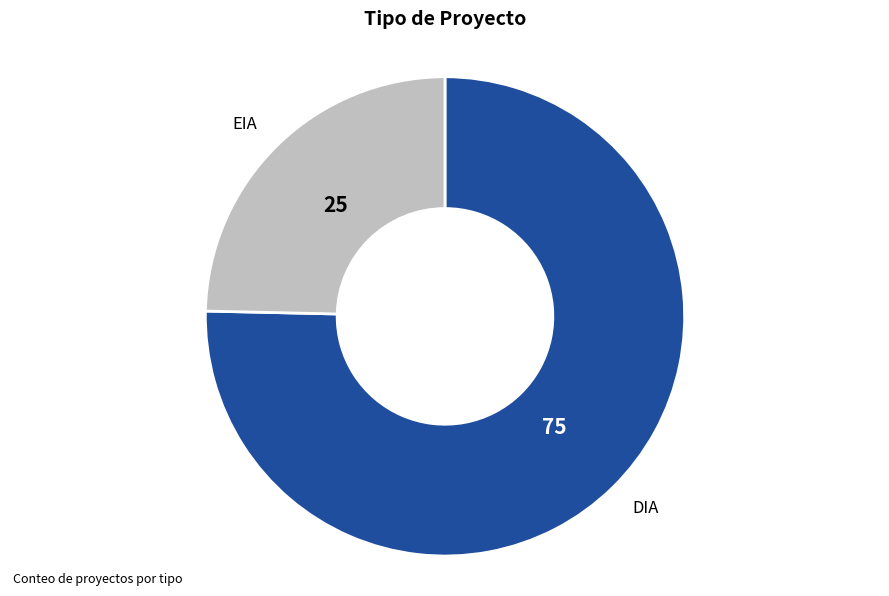

Is there any slice that represents more than half of the pie?

Yes